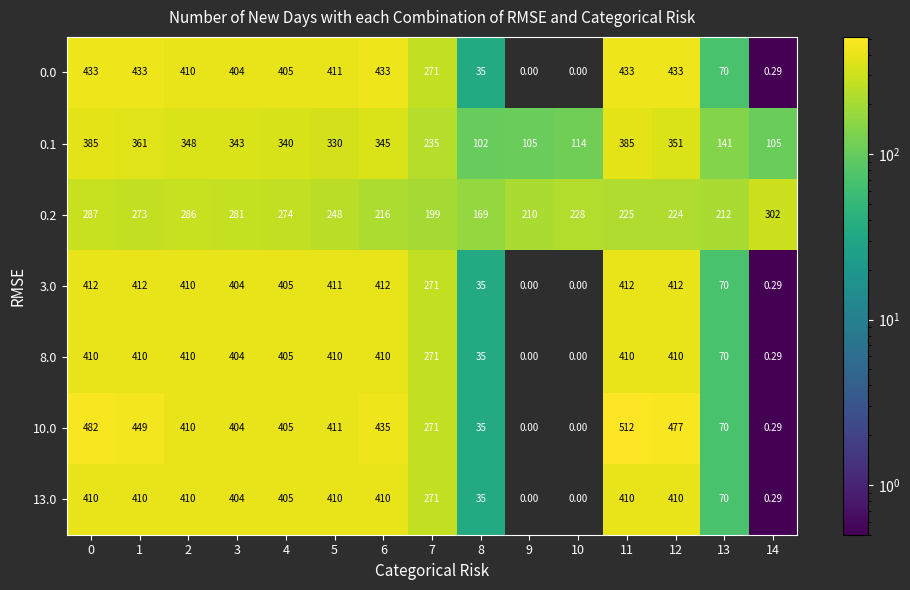

Which series has the widest spread of values?

10.0